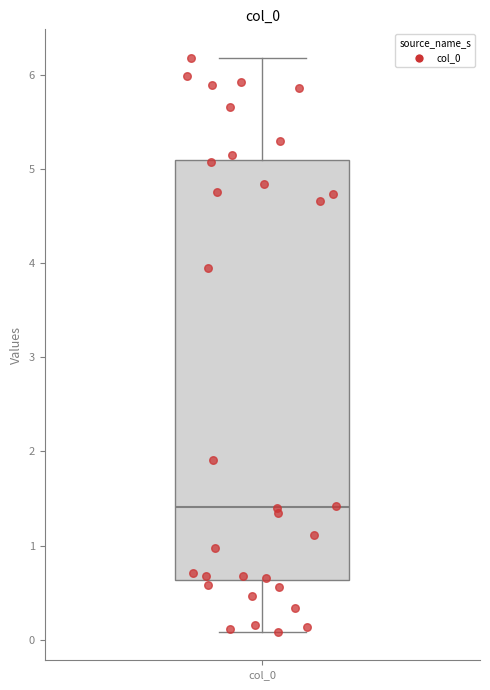

Where is the upper edge of the box for col_0 on the y-axis? The values are not printed on the chart, so give them approximately, as read against the axis.

5.1